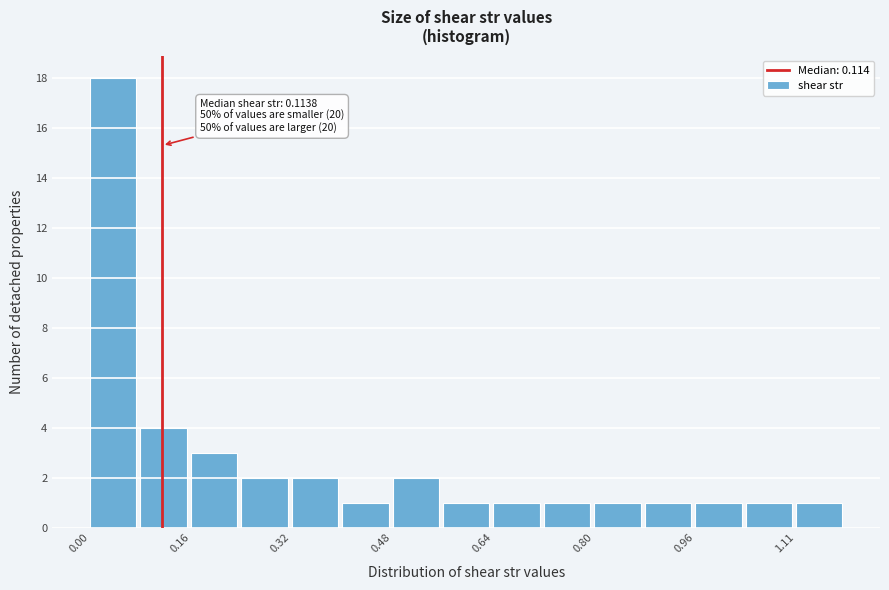

Read against the x-axis, roughly where is the centre of the tallest bar?

0.04